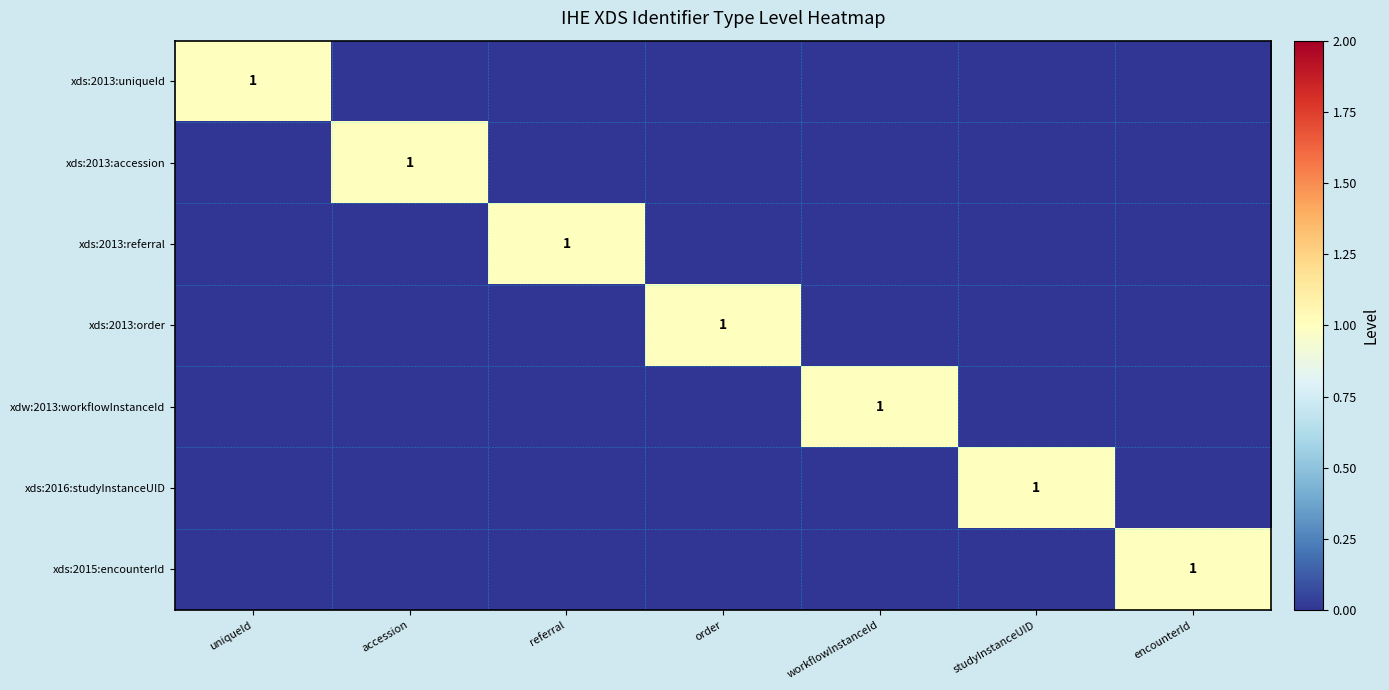

Is it true that xdw:2013:workflowInstanceId equals 1 at workflowInstanceId?

True